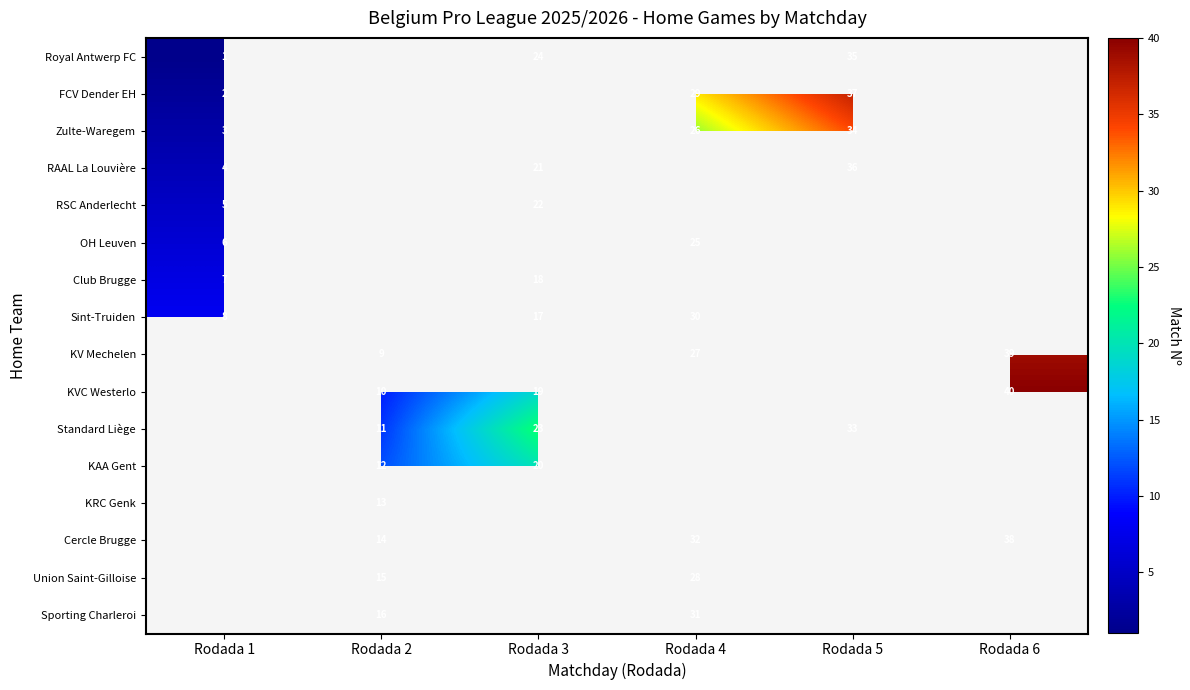

The value of Sint-Truiden at Rodada 1 is 8. True or false?

True